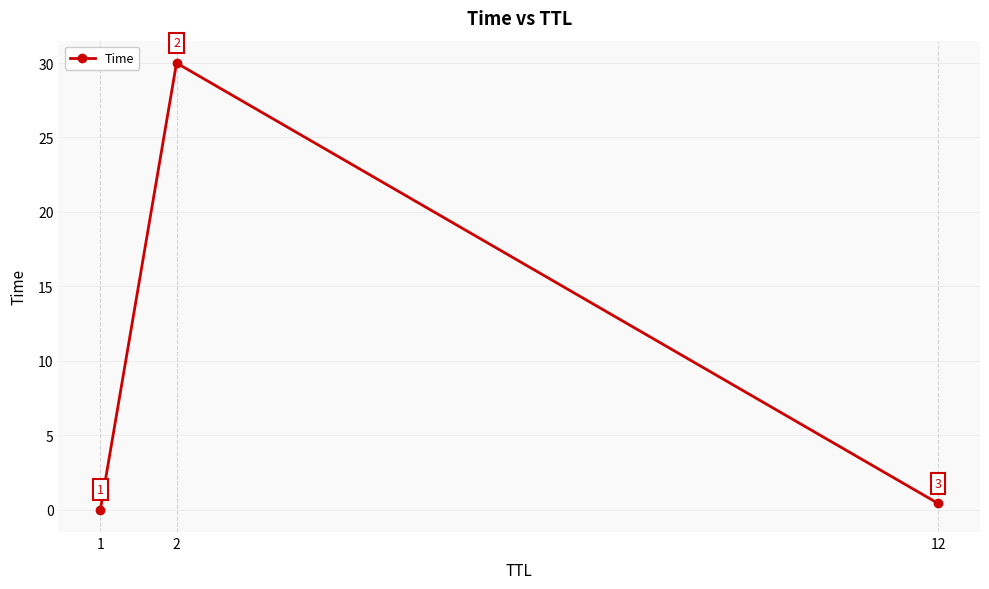

The chart shows a value of 30.0 at 2. True or false?

True